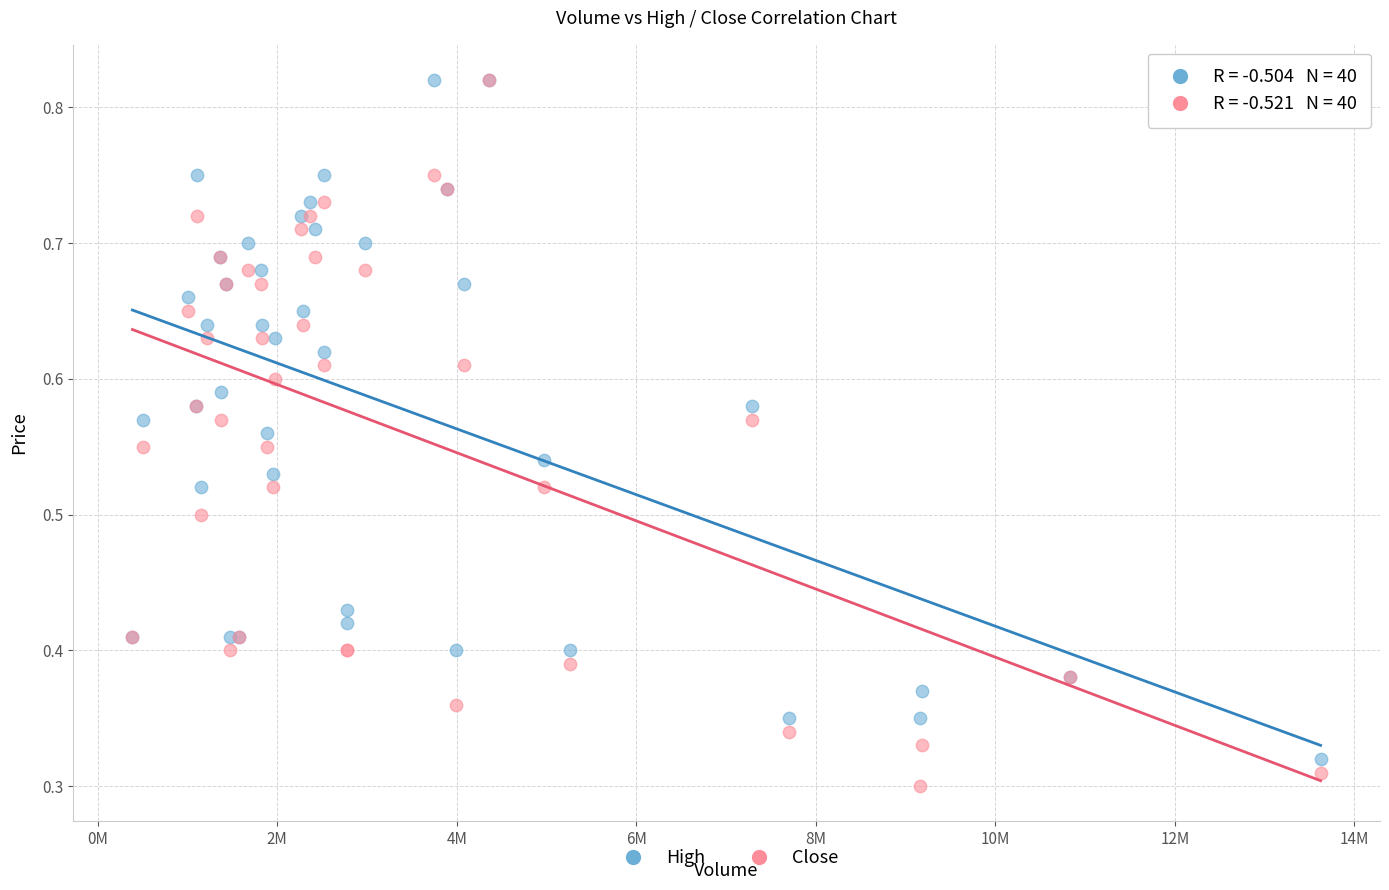

Which series reaches the minimum Y coordinate?

Close